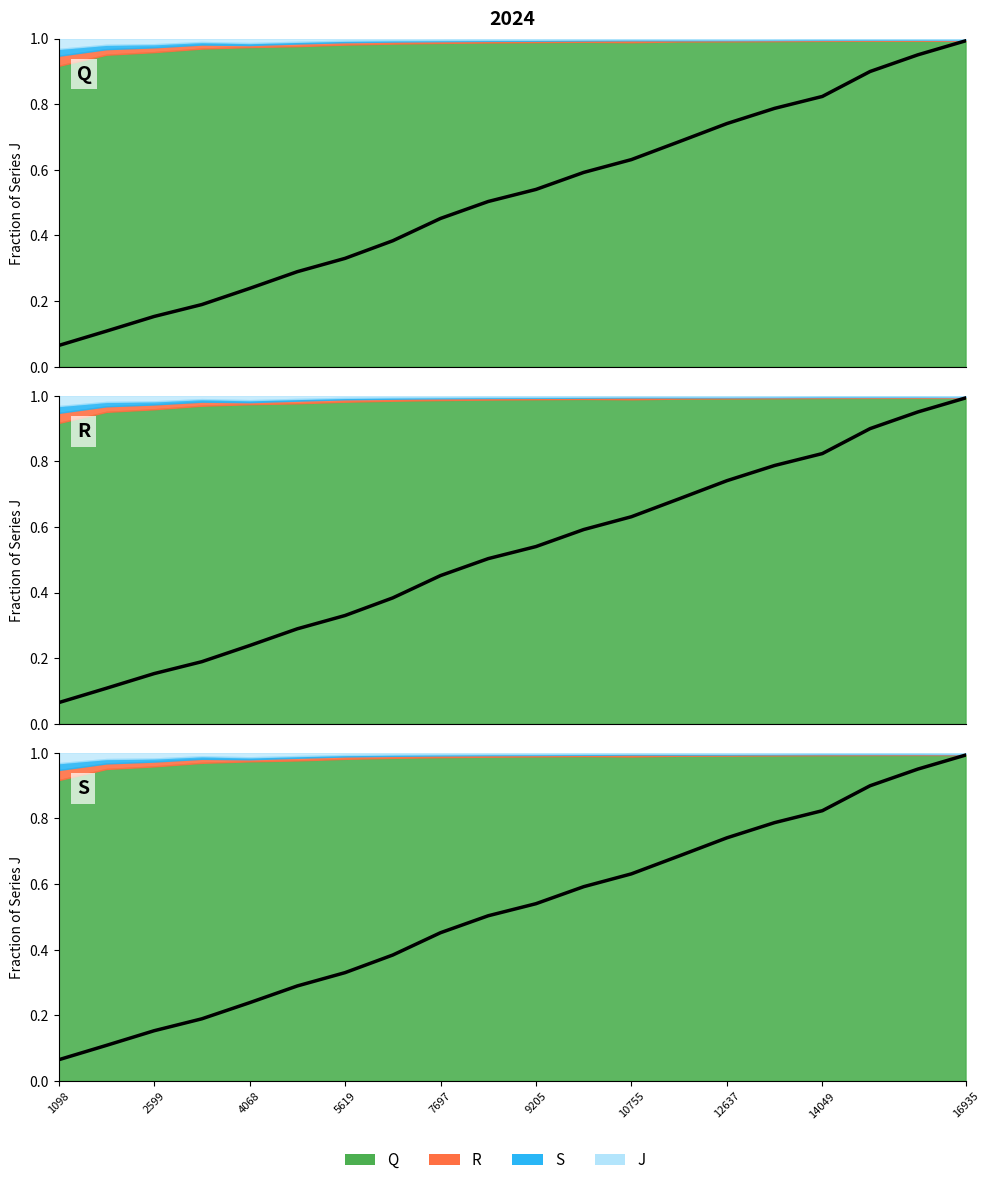

Reading right to left, list all the values displayed in this chart.

Q: 1.0	1.0	0.9	0.8	0.8	0.7	0.7	0.6	0.6	0.5	0.5	0.5	0.4	0.3	0.3	0.2	0.2	0.2	0.1	0.1
R: 1.0	1.0	0.9	0.8	0.8	0.7	0.7	0.6	0.6	0.5	0.5	0.5	0.4	0.3	0.3	0.2	0.2	0.2	0.1	0.1
S: 1.0	1.0	0.9	0.8	0.8	0.7	0.7	0.6	0.6	0.5	0.5	0.5	0.4	0.3	0.3	0.2	0.2	0.2	0.1	0.1